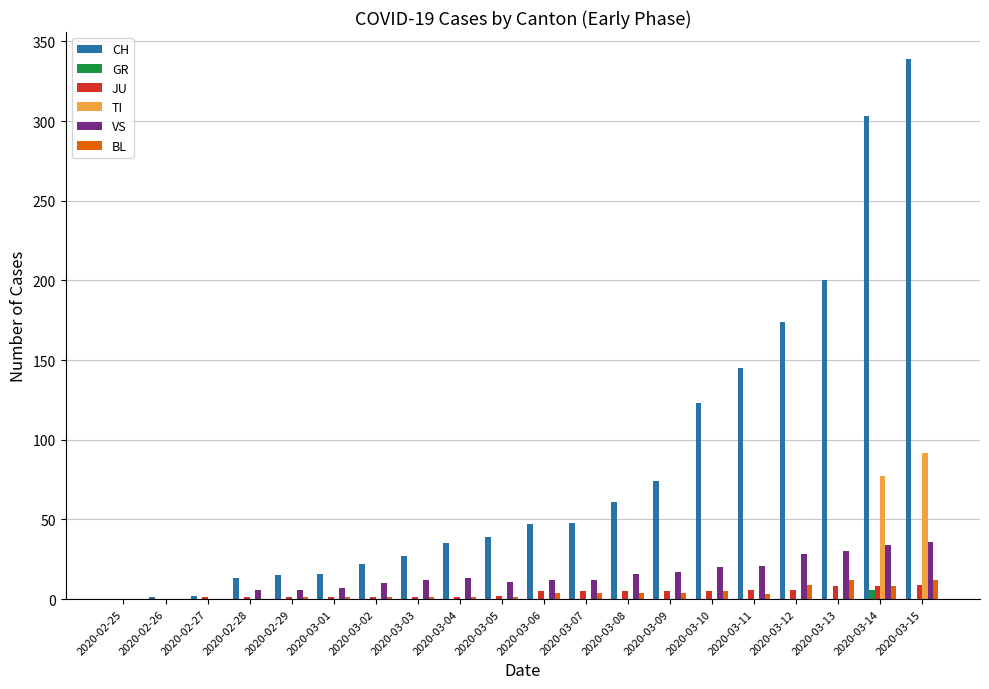

Is it true that TI equals -35 at 2020-03-11?

False